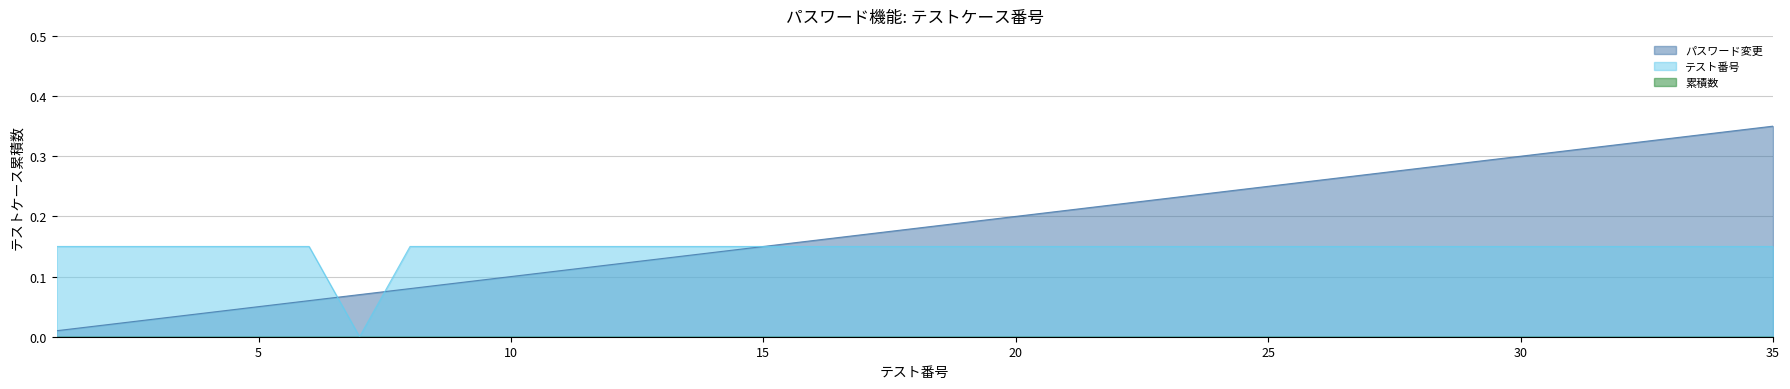

True or false: the data has more than 1 interior local peaks.

False